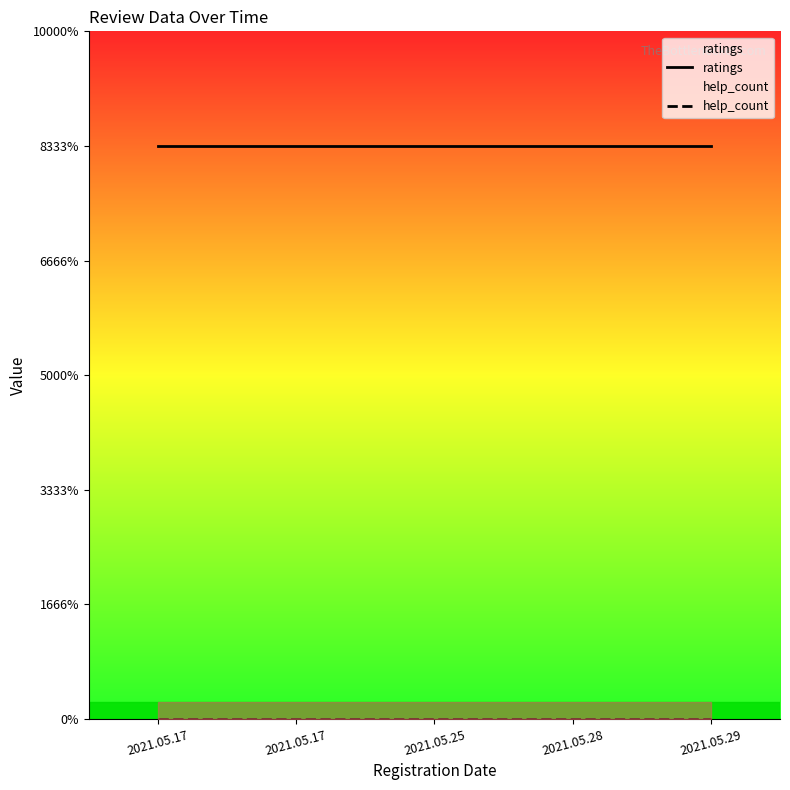

Is this an area chart (filled region under the line)?

No